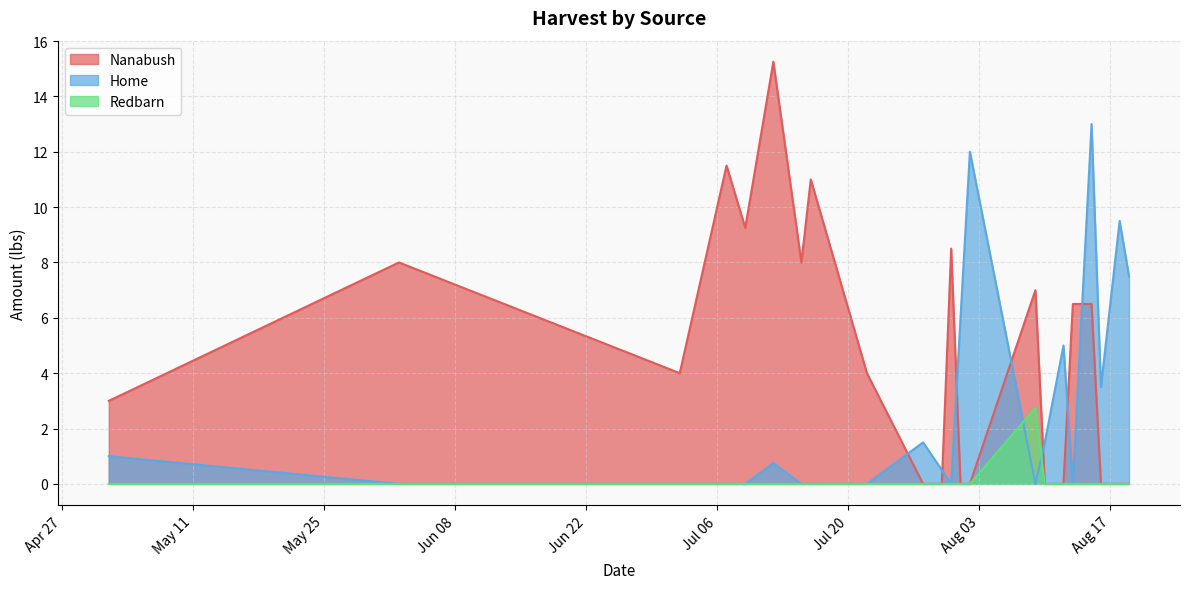

Does the chart have visible grid lines?

Yes